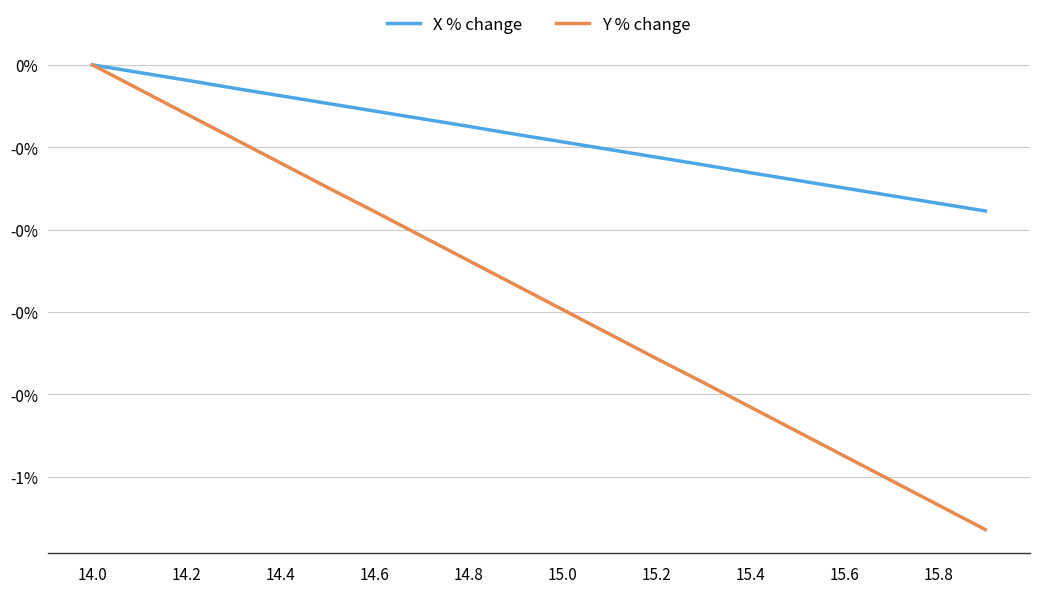

True or false: Y % change and X % change cross at least once.

False